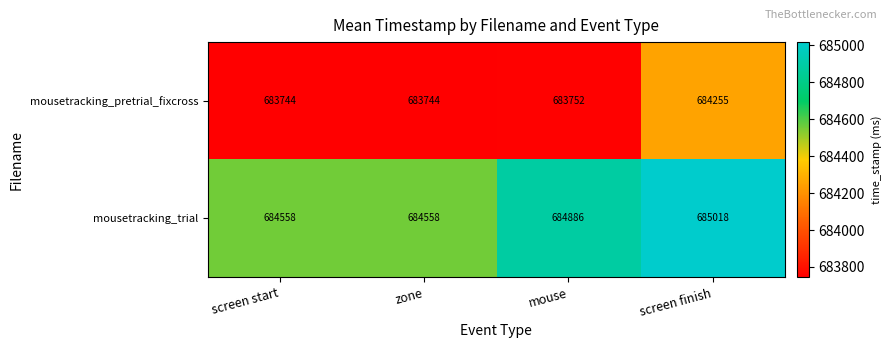

Which series has the largest total across all categories?

mousetracking_trial